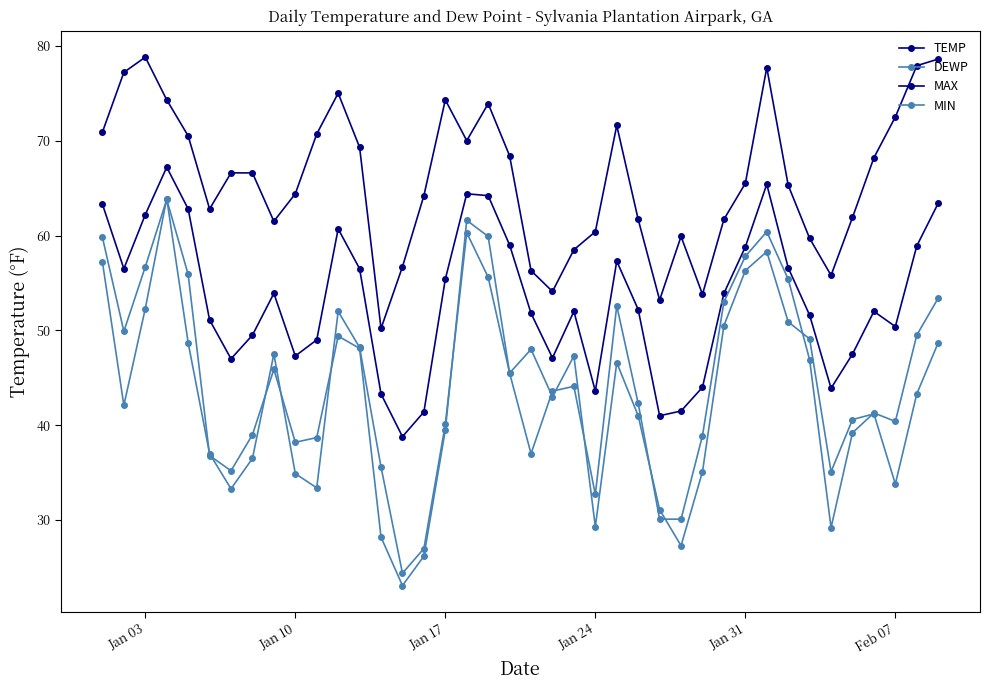

True or false: DEWP and MAX cross at least once.

False